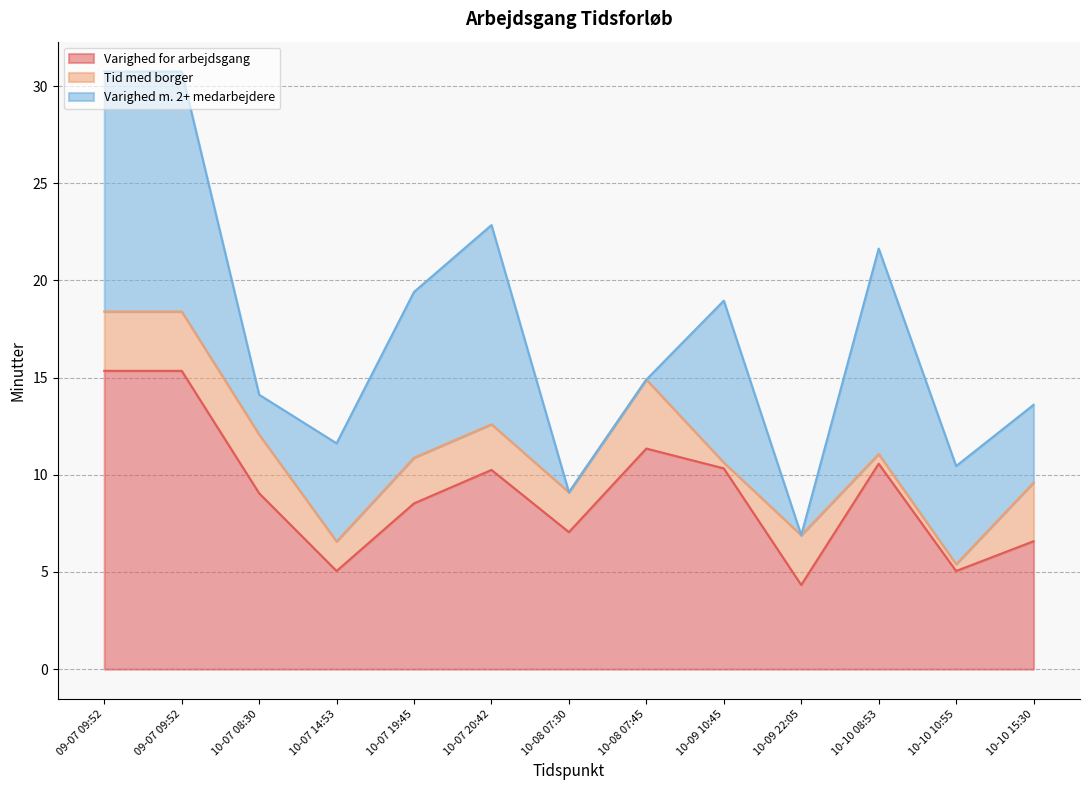

What value does the Varighed m. 2+ medarbejdere series have at 2018-10-10 15:30?

4.0